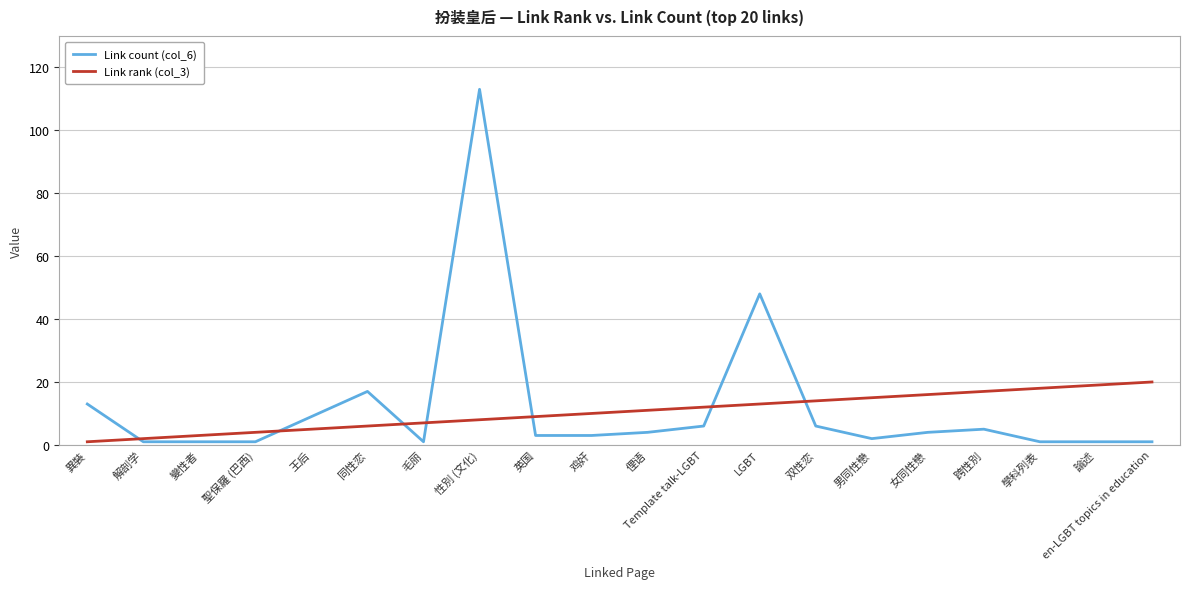

List the series in order of their overall mean, highest first.

Link count (col_6), Link rank (col_3)